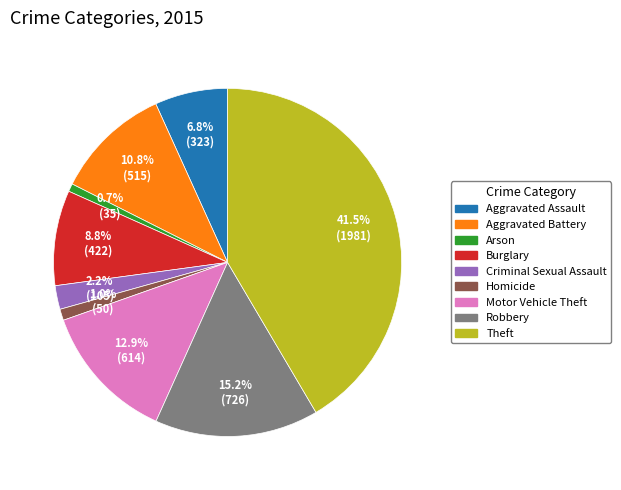

How much of the chart is everything except Theft?

58.5%